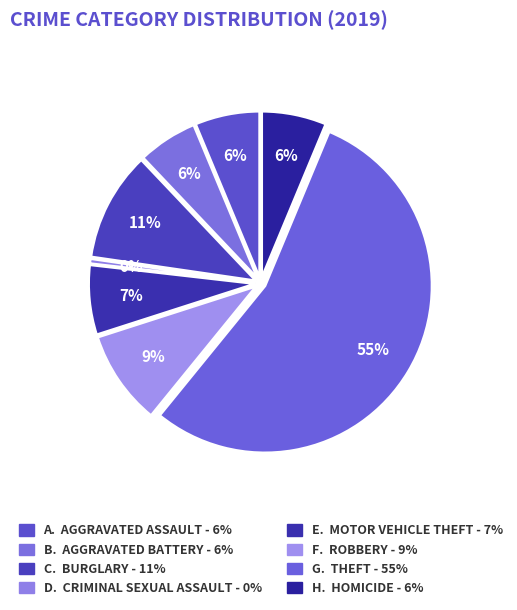

The Burglary slice represents 18% of the pie. True or false?

False